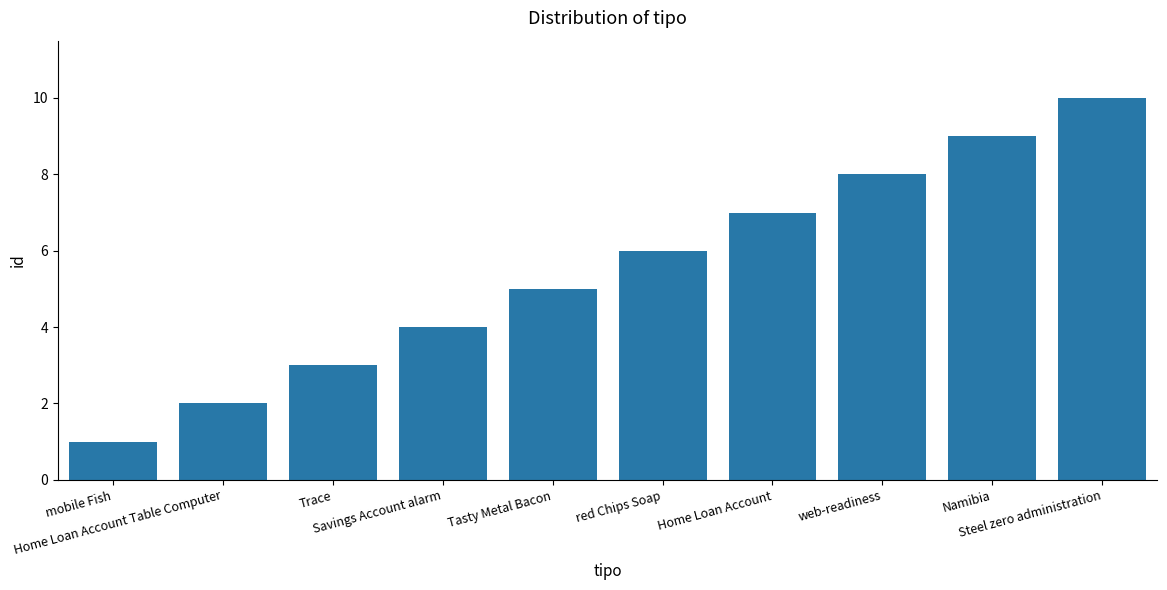

Which has a higher value, Steel zero administration or Trace?

Steel zero administration